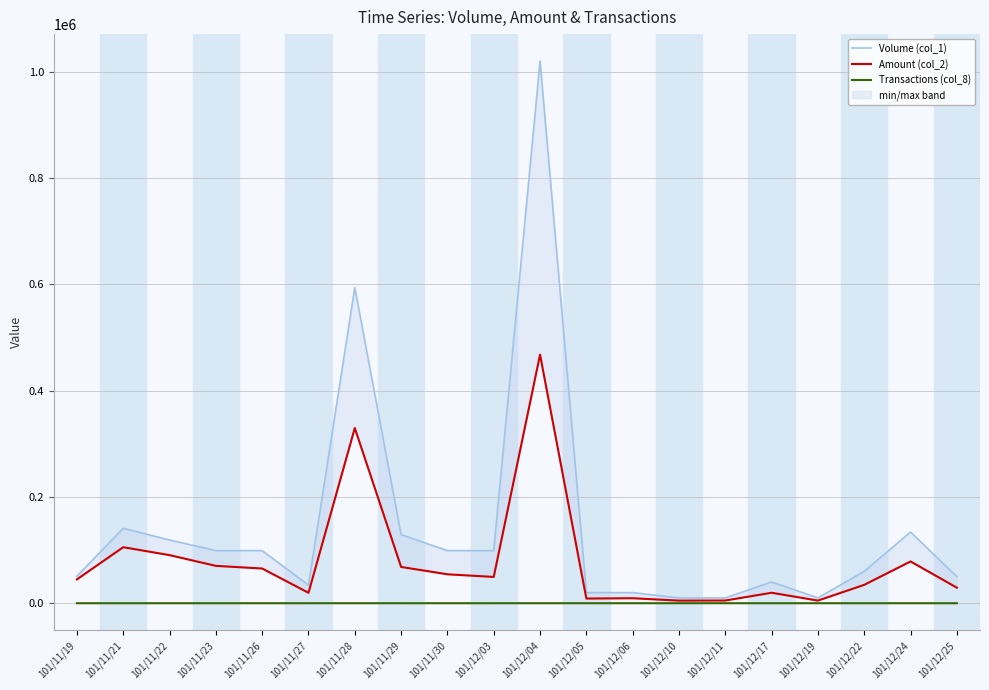

What is the value of the Volume (col_1) point at the 5th from the left?

99000